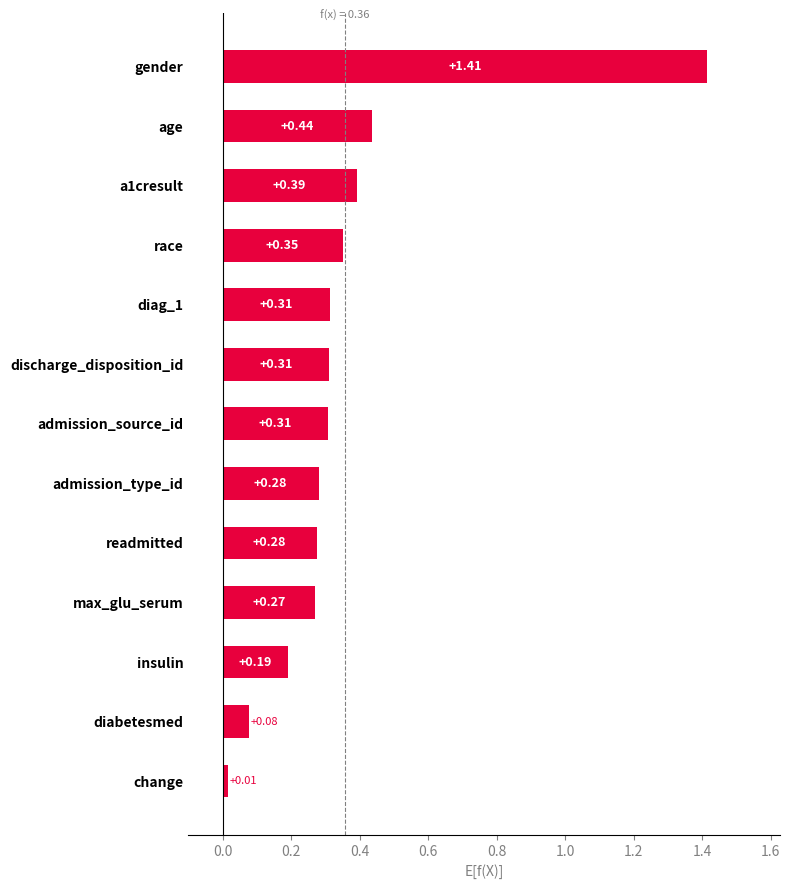

At which label is the value closest to 0?

change